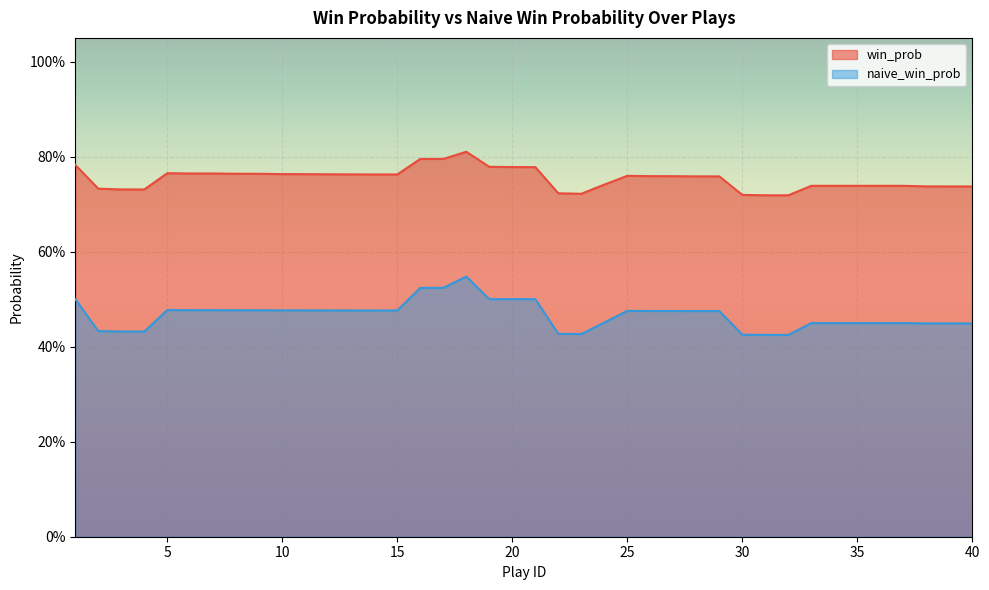

At which category is the sum across all series the highest?

18